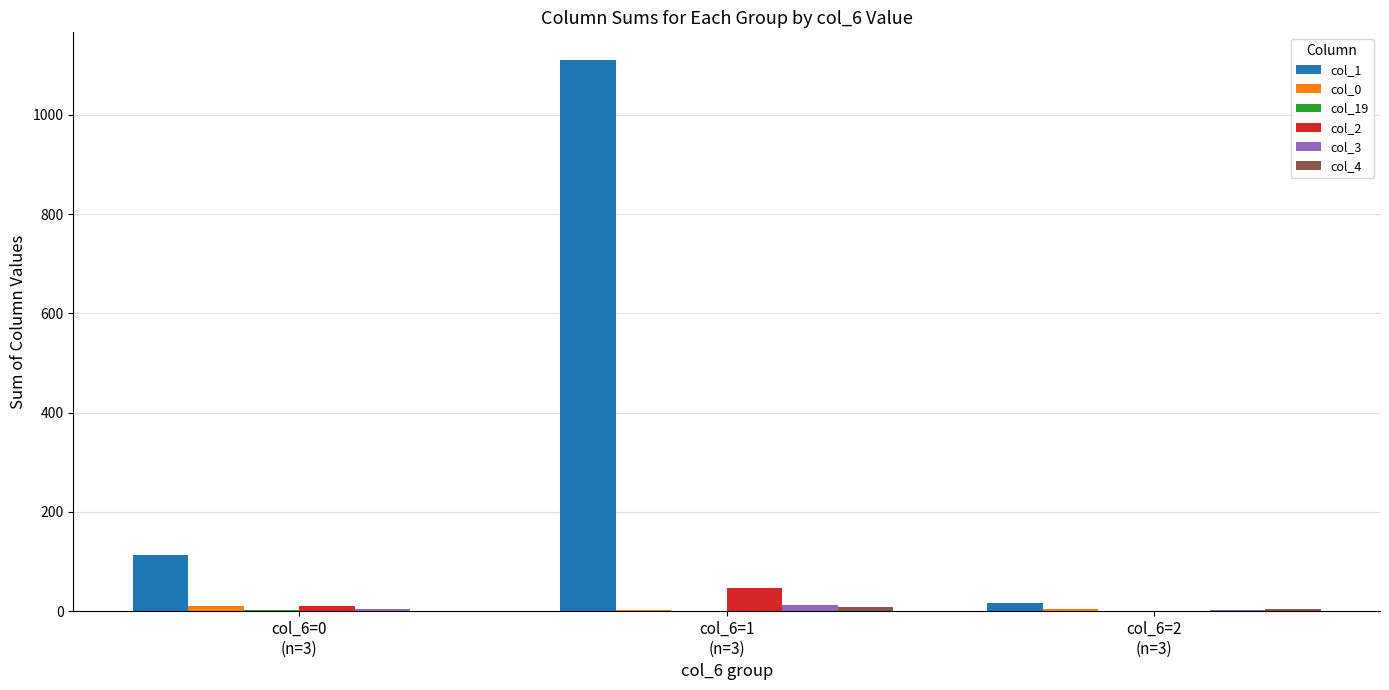

Which series has the largest total across all categories?

col_1